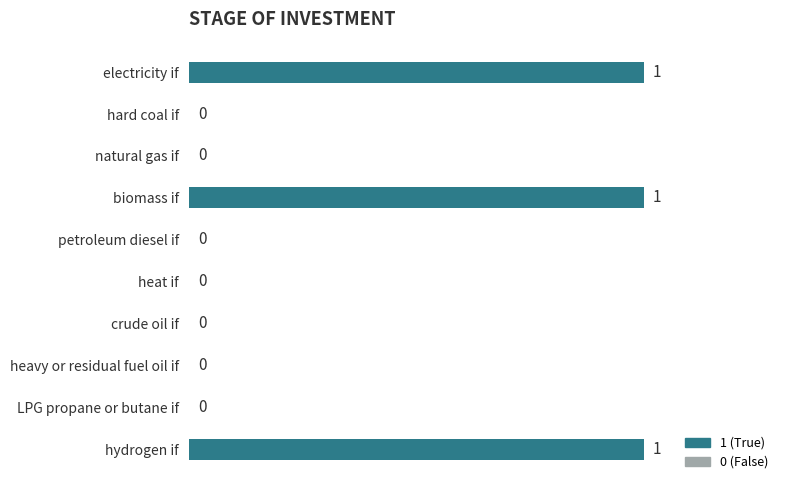

Does the chart contain stacked bars?

No